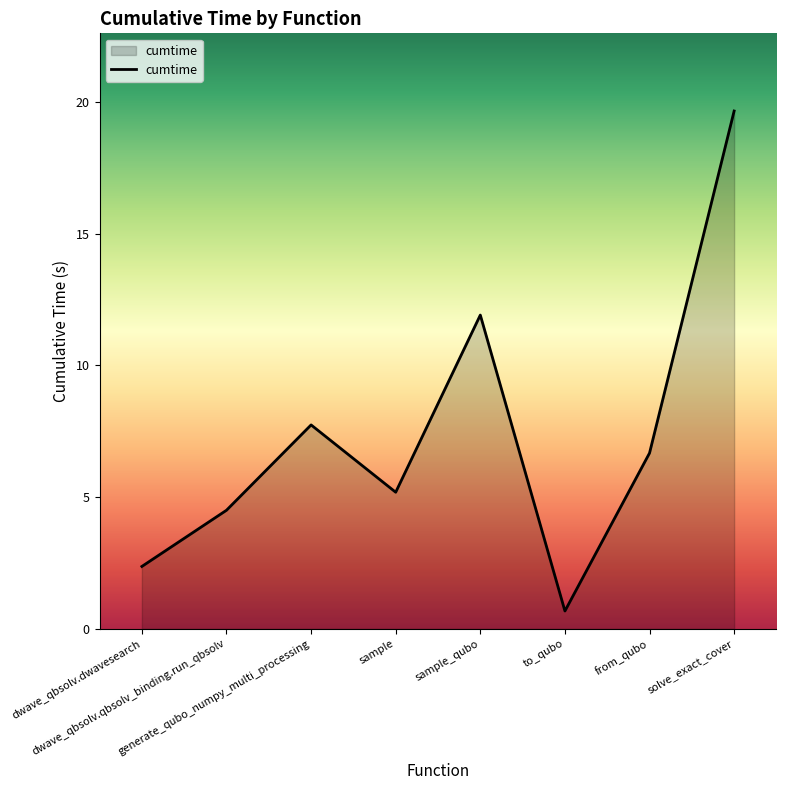

What is the sum of all values?

58.7